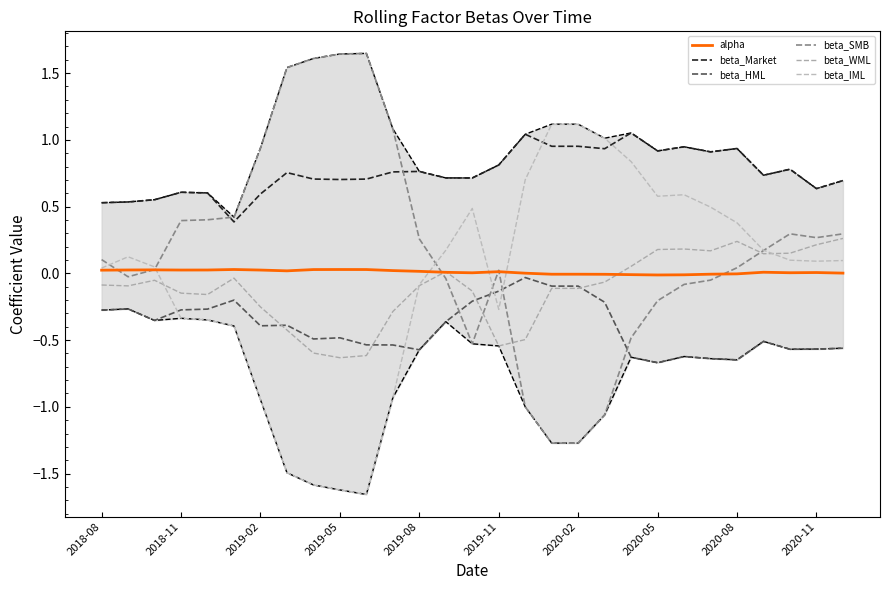

True or false: beta_HML and beta_Market intersect in this chart.

False